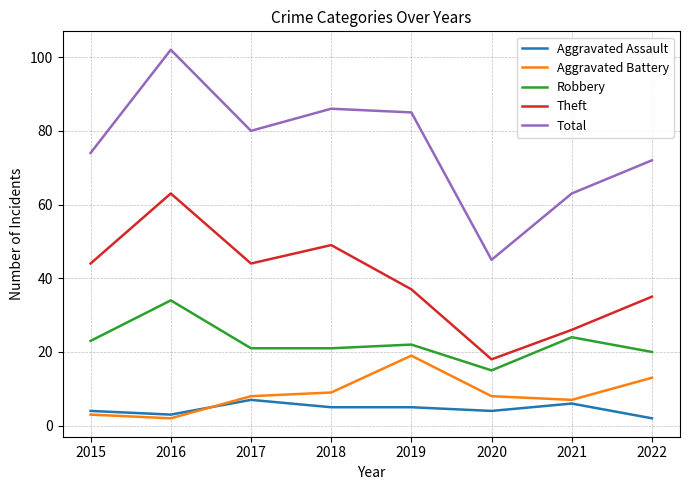

Reading left to right, list all the values displayed in this chart.

Aggravated Assault: 2015=4	2016=3	2017=7	2018=5	2019=5	2020=4	2021=6	2022=2
Aggravated Battery: 2015=3	2016=2	2017=8	2018=9	2019=19	2020=8	2021=7	2022=13
Robbery: 2015=23	2016=34	2017=21	2018=21	2019=22	2020=15	2021=24	2022=20
Theft: 2015=44	2016=63	2017=44	2018=49	2019=37	2020=18	2021=26	2022=35
Total: 2015=74	2016=102	2017=80	2018=86	2019=85	2020=45	2021=63	2022=72